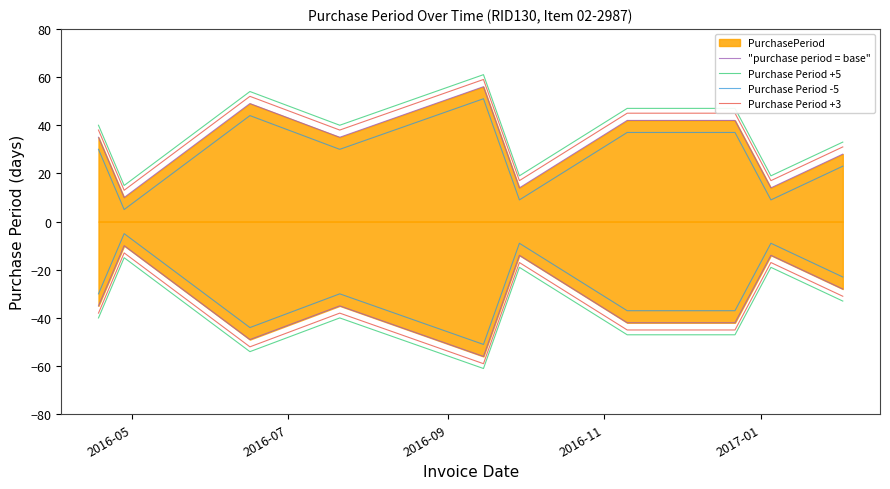

How many lines are shown in the chart?

4